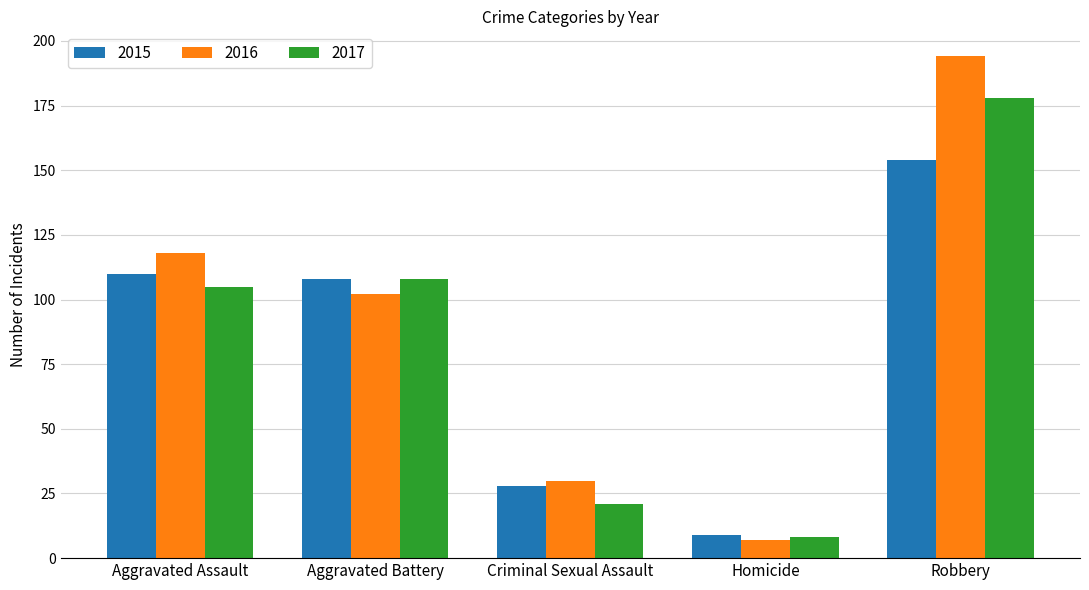

At which label is 2017 closest to 93?

Aggravated Assault